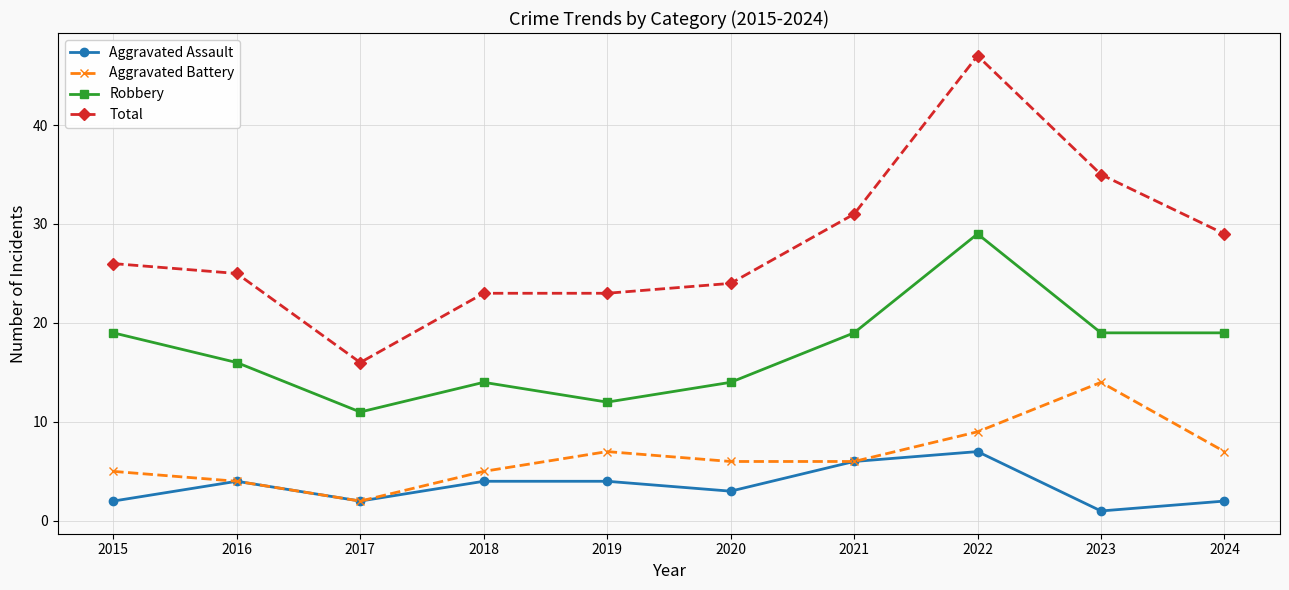

Is the value of Total at 2022 greater than the value of Aggravated Battery at 2016?

Yes